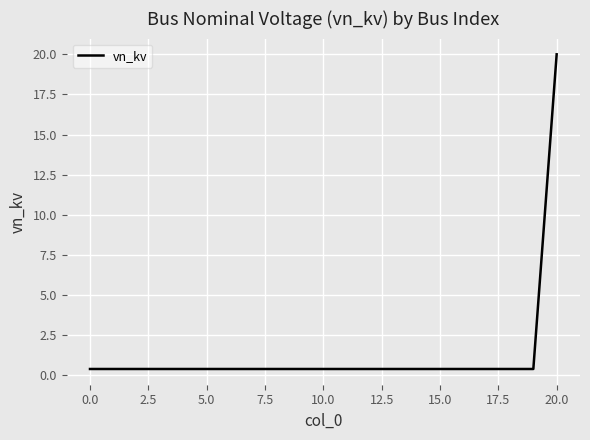

What is the maximum value shown in the chart?

20.0